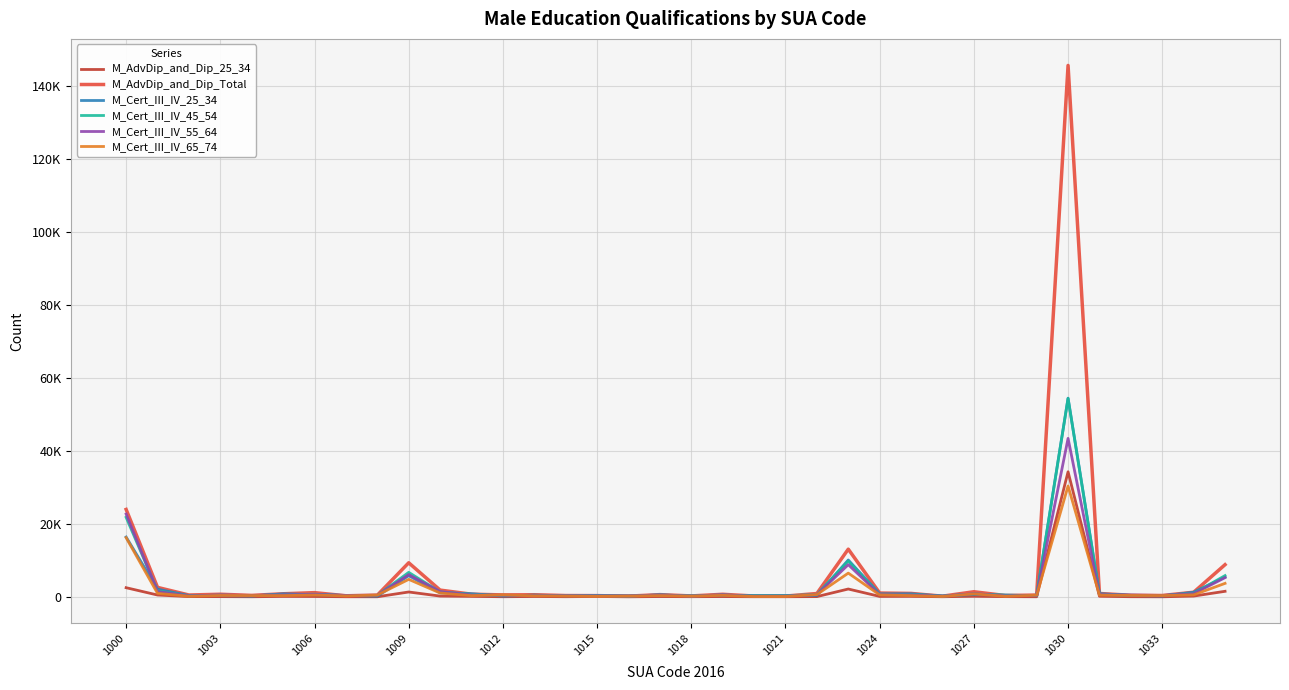

Is this an area chart (filled region under the line)?

No